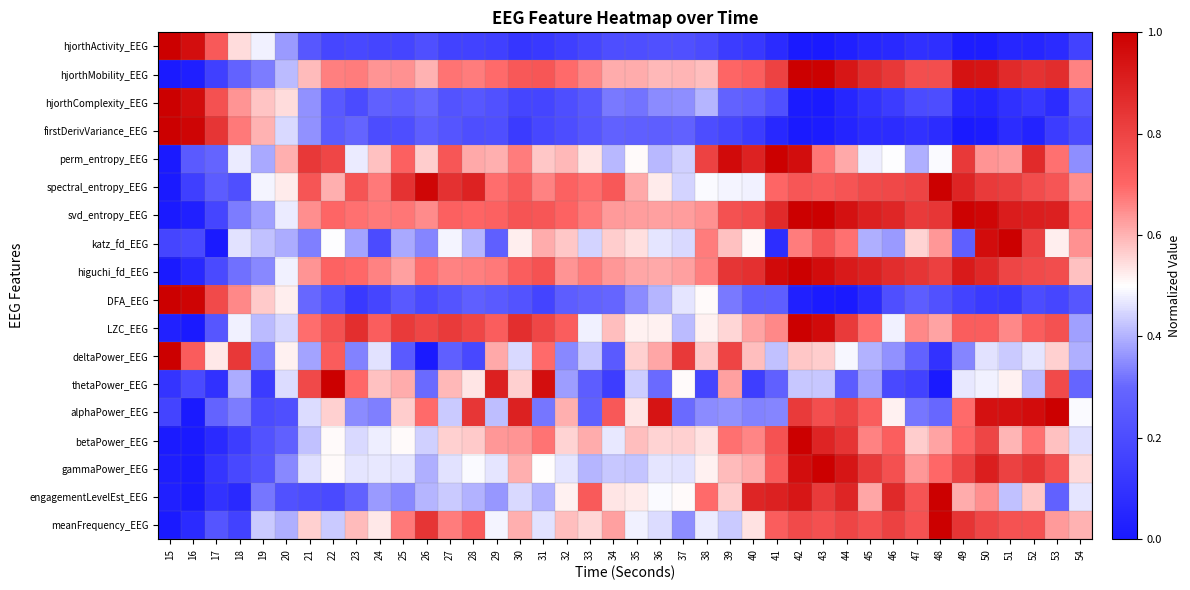

Rank the series at 35 from lowest to highest value.

hjorthActivity_EEG, firstDerivVariance_EEG, hjorthComplexity_EEG, DFA_EEG, gammaPower_EEG, thetaPower_EEG, meanFrequency_EEG, perm_entropy_EEG, LZC_EEG, engagementLevelEst_EEG, alphaPower_EEG, katz_fd_EEG, deltaPower_EEG, betaPower_EEG, hjorthMobility_EEG, spectral_entropy_EEG, higuchi_fd_EEG, svd_entropy_EEG